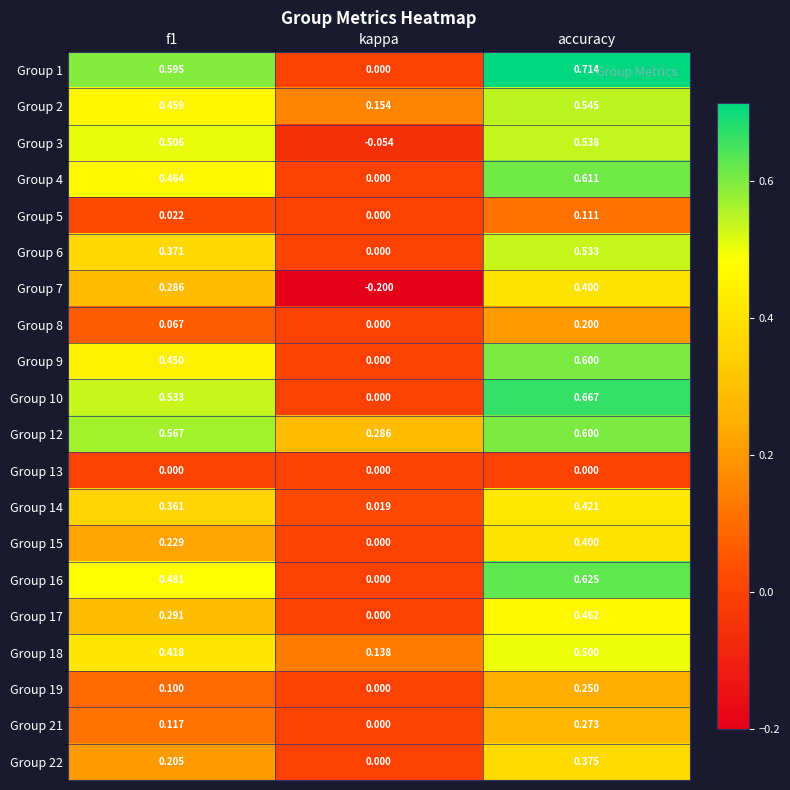

Count the number of data series in this chart.

20